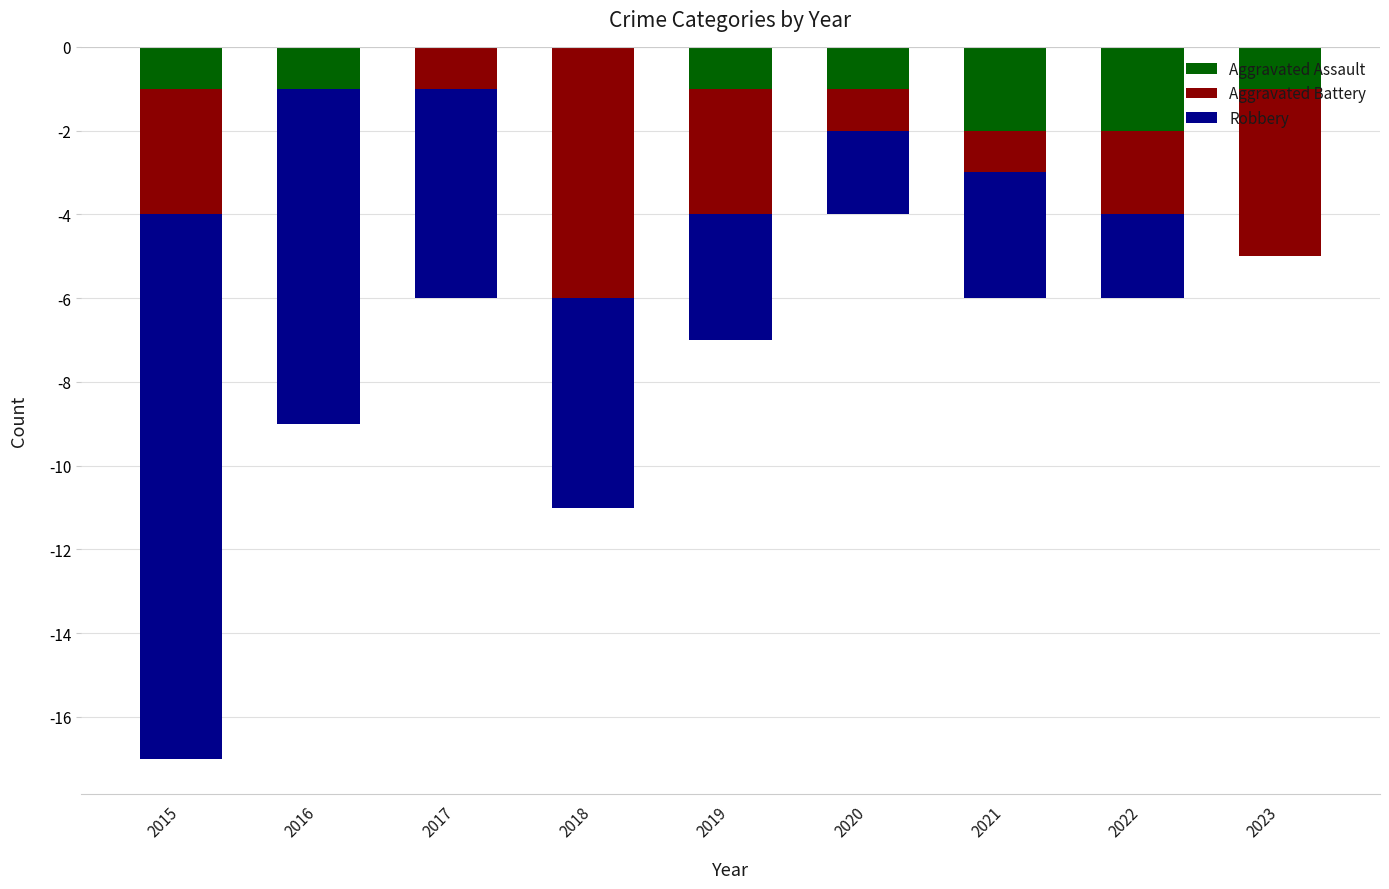

What is the difference between the highest and lowest values at 2020?

1